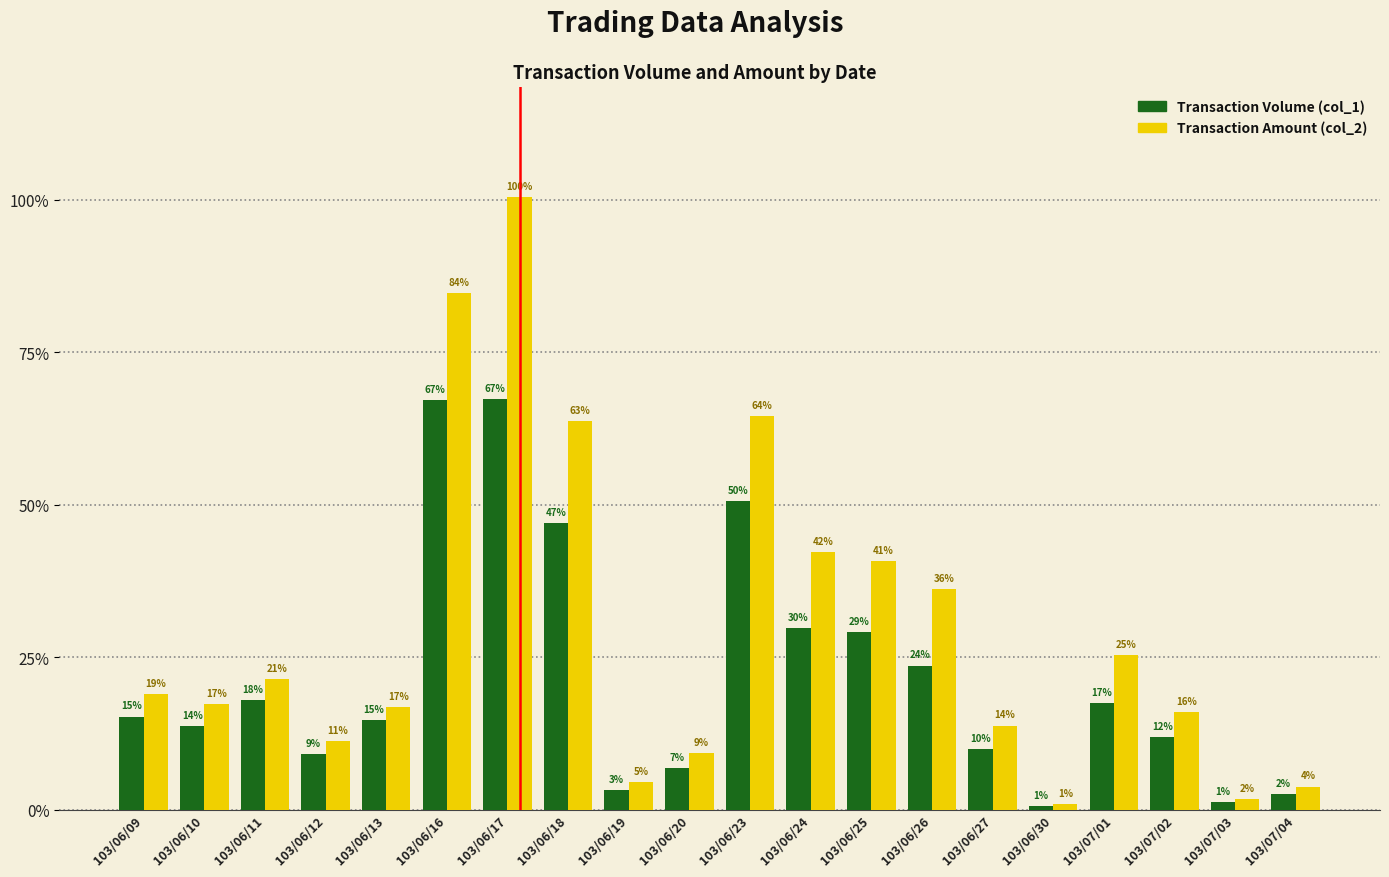

Which series has the largest total across all categories?

Transaction Amount (col_2)